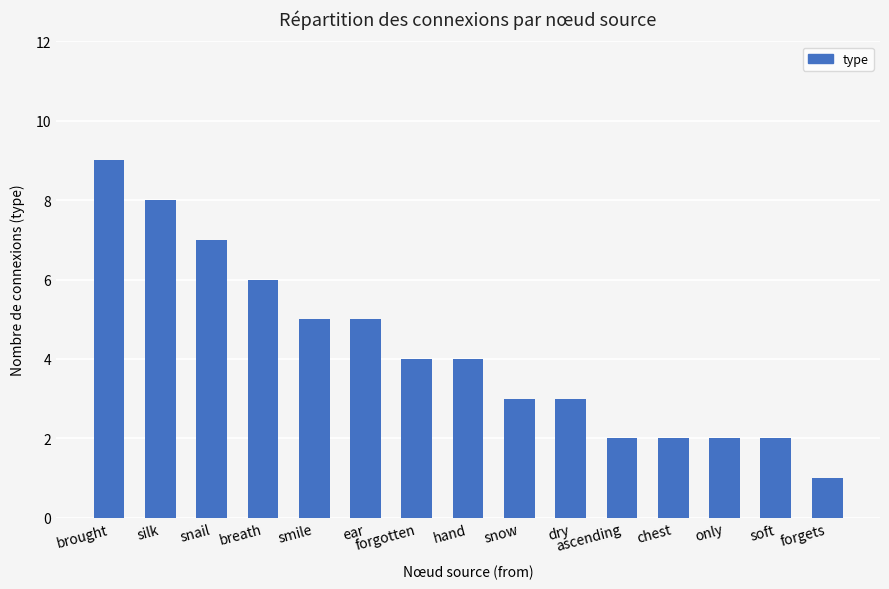

What is the label of the 8th bar from the left?

hand